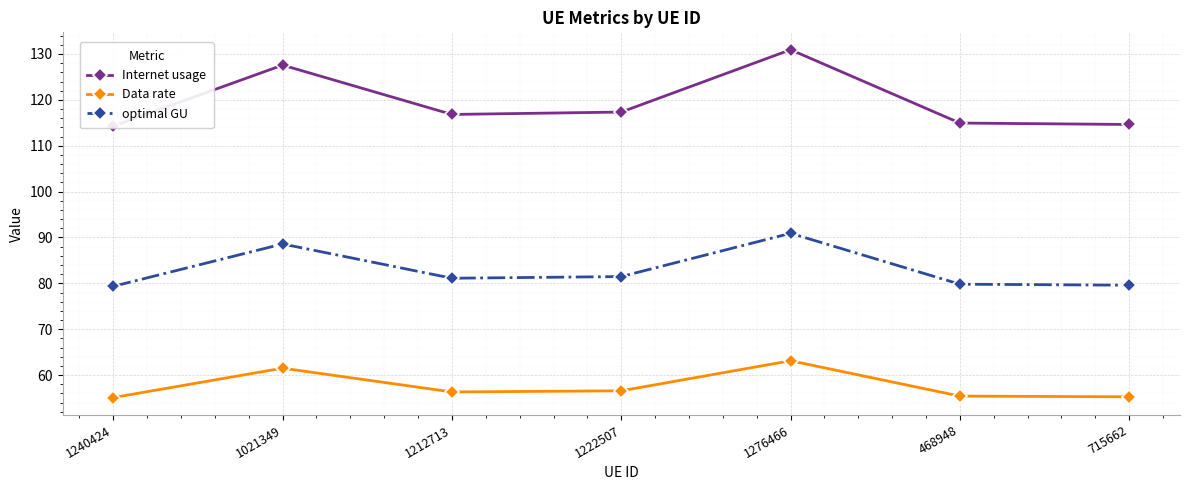

How many values in the Data rate series are below 56?

3